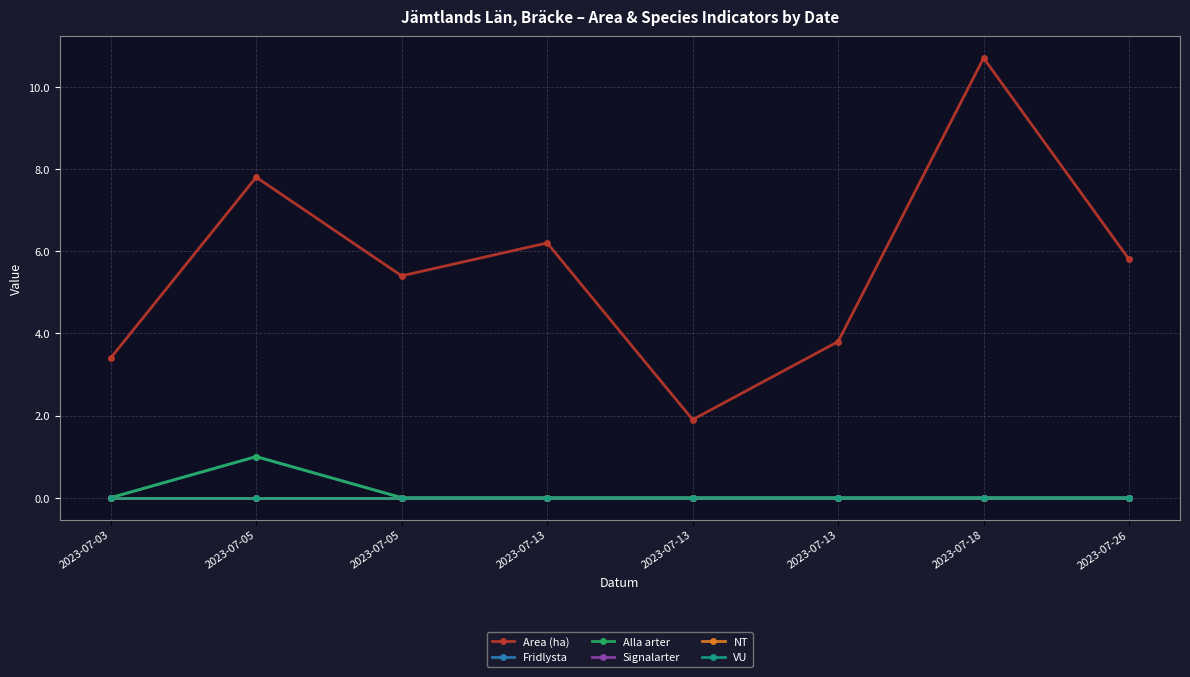

True or false: Area (ha) and NT intersect in this chart.

False